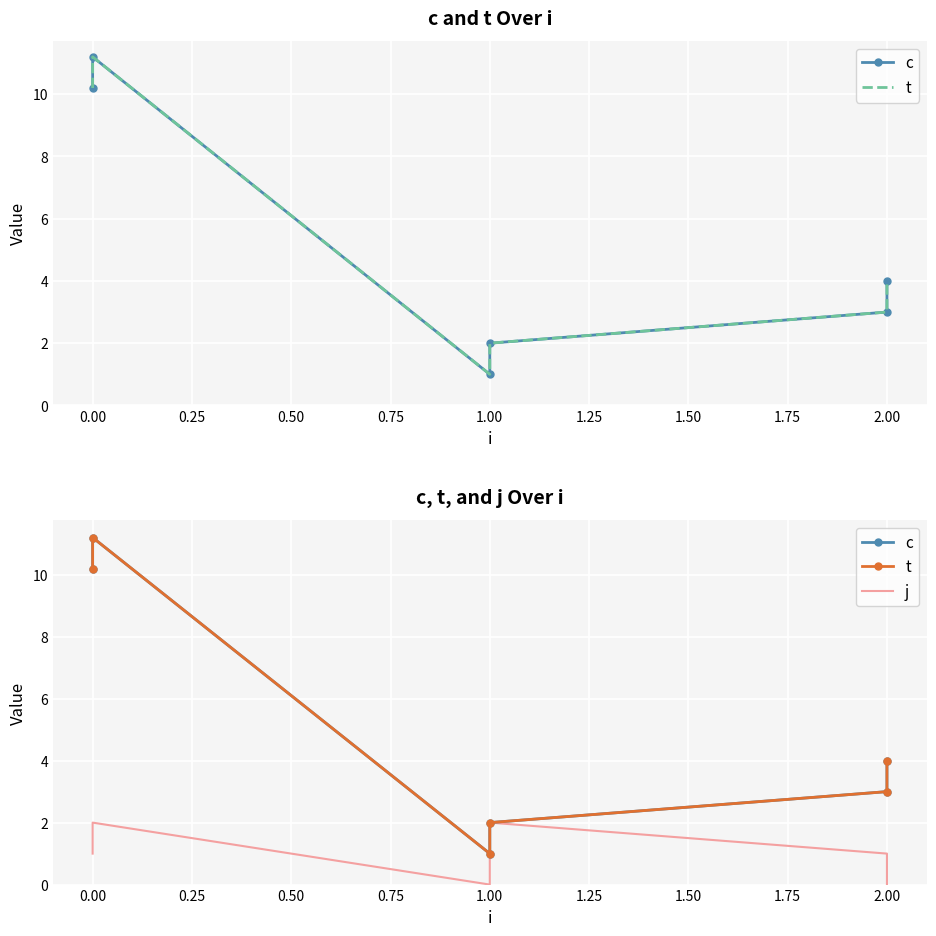

At how many categories does at least one series exceed 5?

2